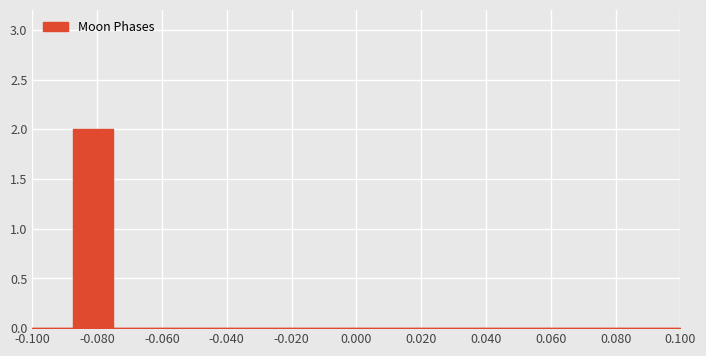

Reading right to left, what are all the values shown in this chart?

0	0	0	0	0	0	0	0	0	0	0	0	0	0	0	2	0